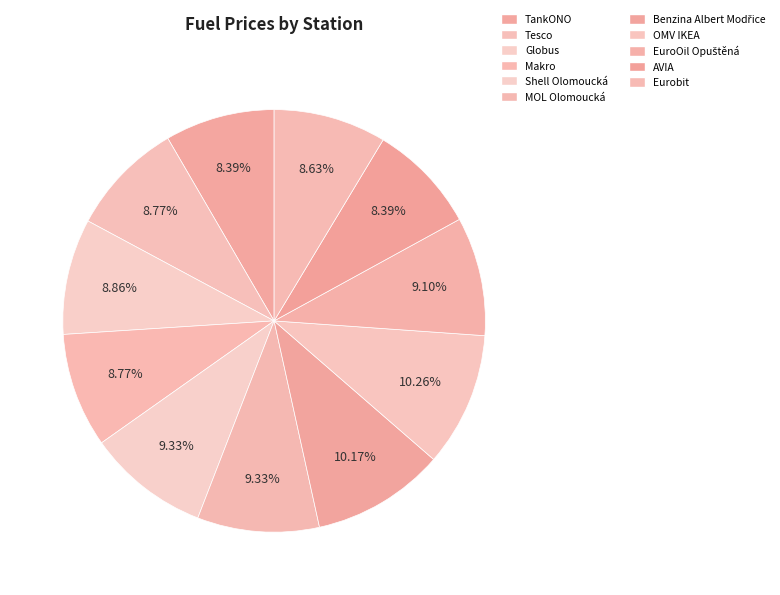

To the nearest percent, what is the combined percentage of EuroOil Opuštěná and AVIA?

17%